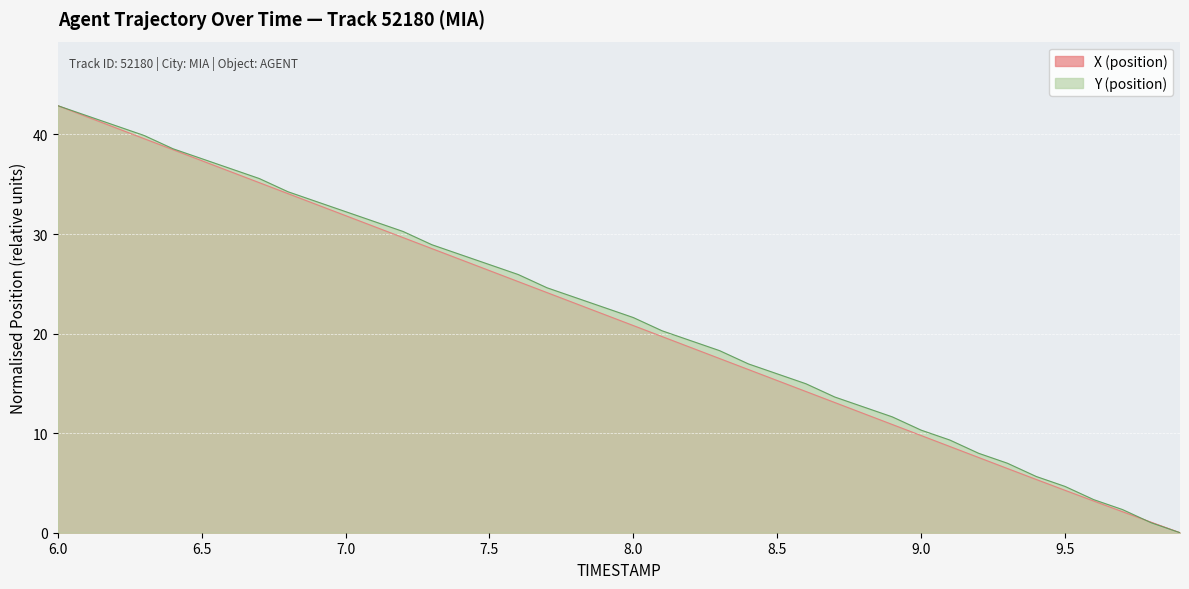

What is the difference between the maximum and minimum values in the Y (position) series?

42.9